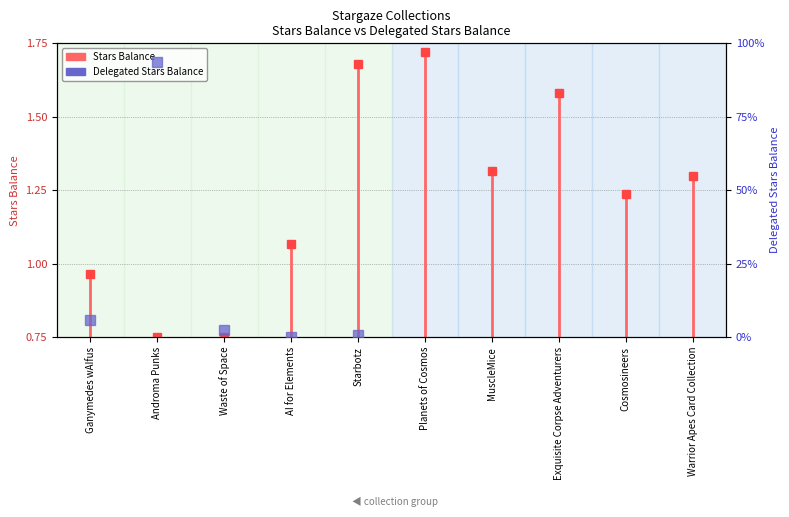

What is the value of the 2nd point from the left?

0.8